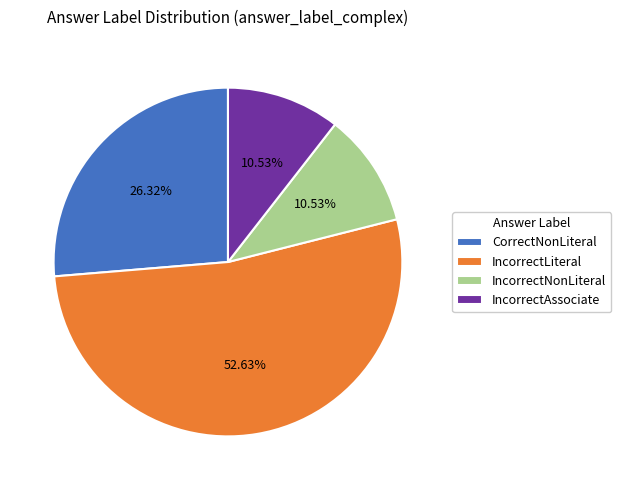

To the nearest percent, what is the difference between the IncorrectAssociate and CorrectNonLiteral slice percentages?

16%